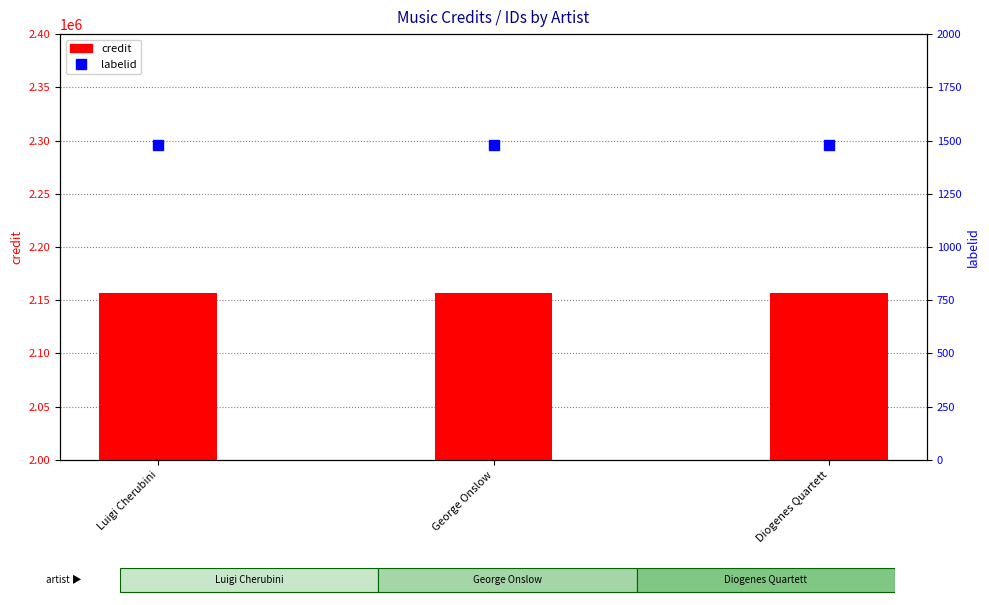

List the series in order of their overall mean, highest first.

credit, labelid